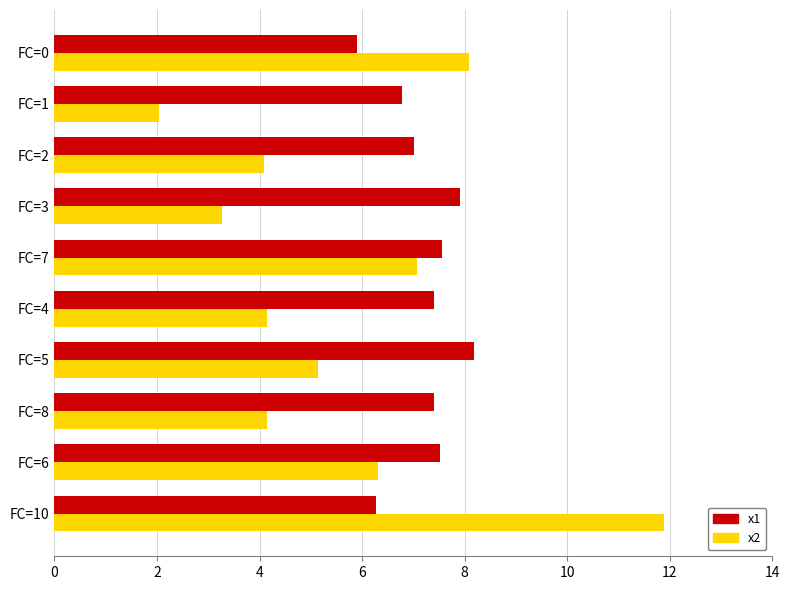

What is the average value of the x1 series?

7.2